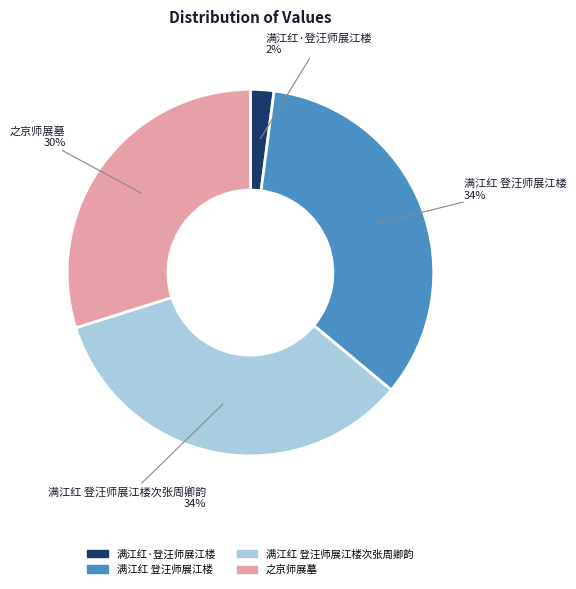

Does any single category account for the majority?

No